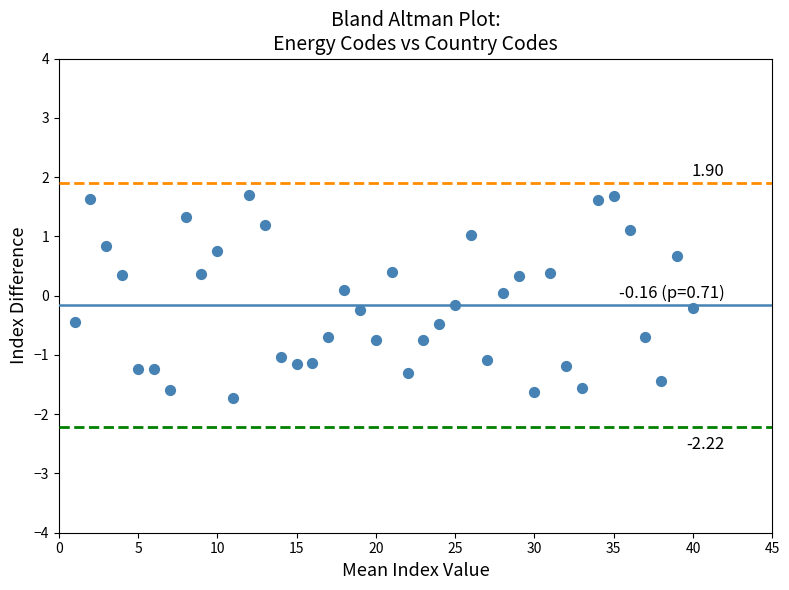

What is the range of X values (max minus min)?

39.0